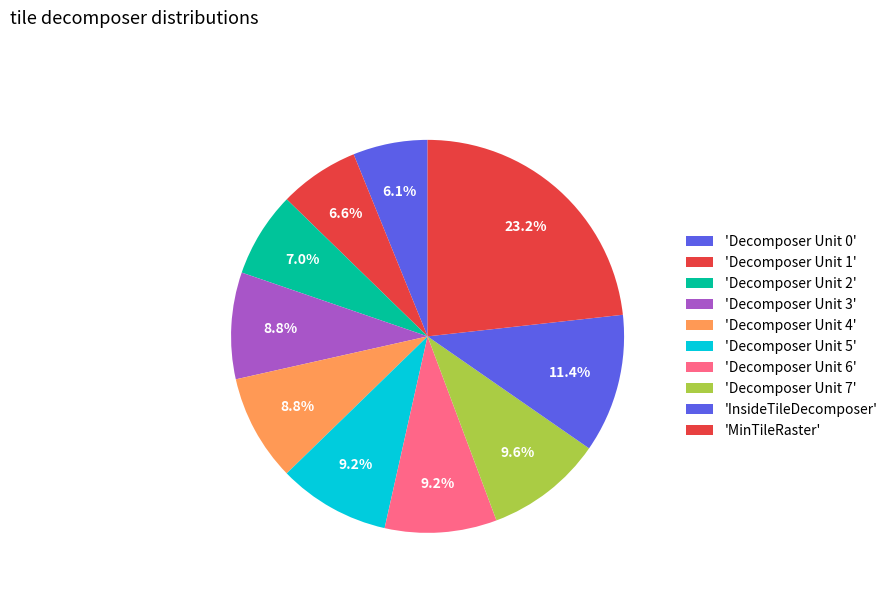

How many slices are in this pie chart?

10